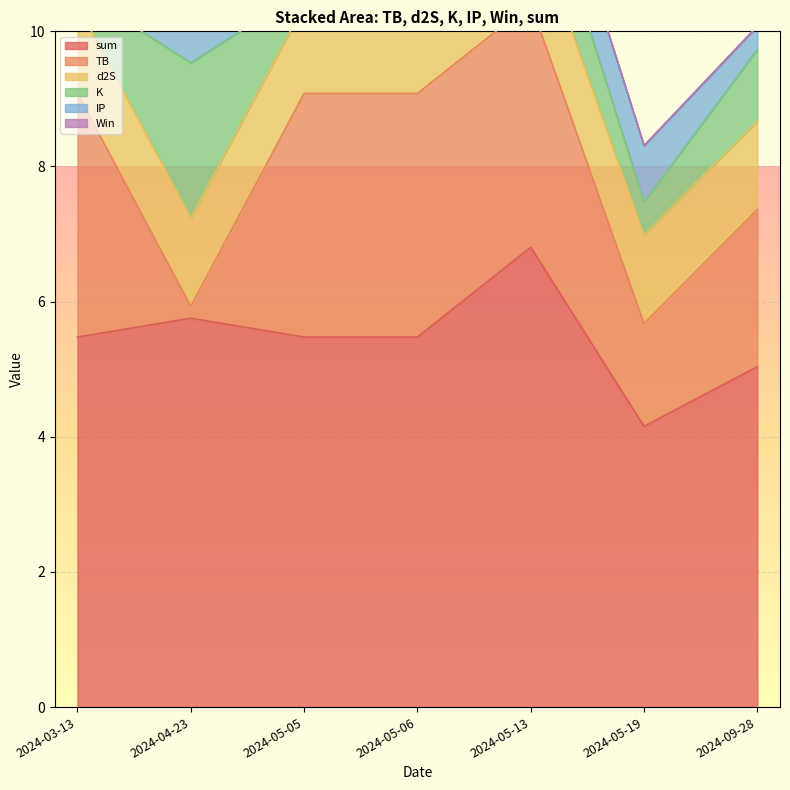

How many times do K and d2S cross each other?

2